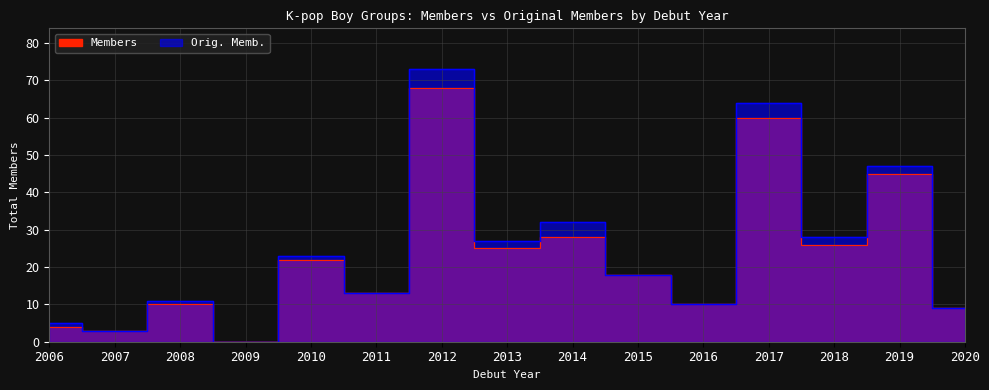

Is the value of Members at 2011 greater than the value of Orig. Memb. at 2009?

Yes